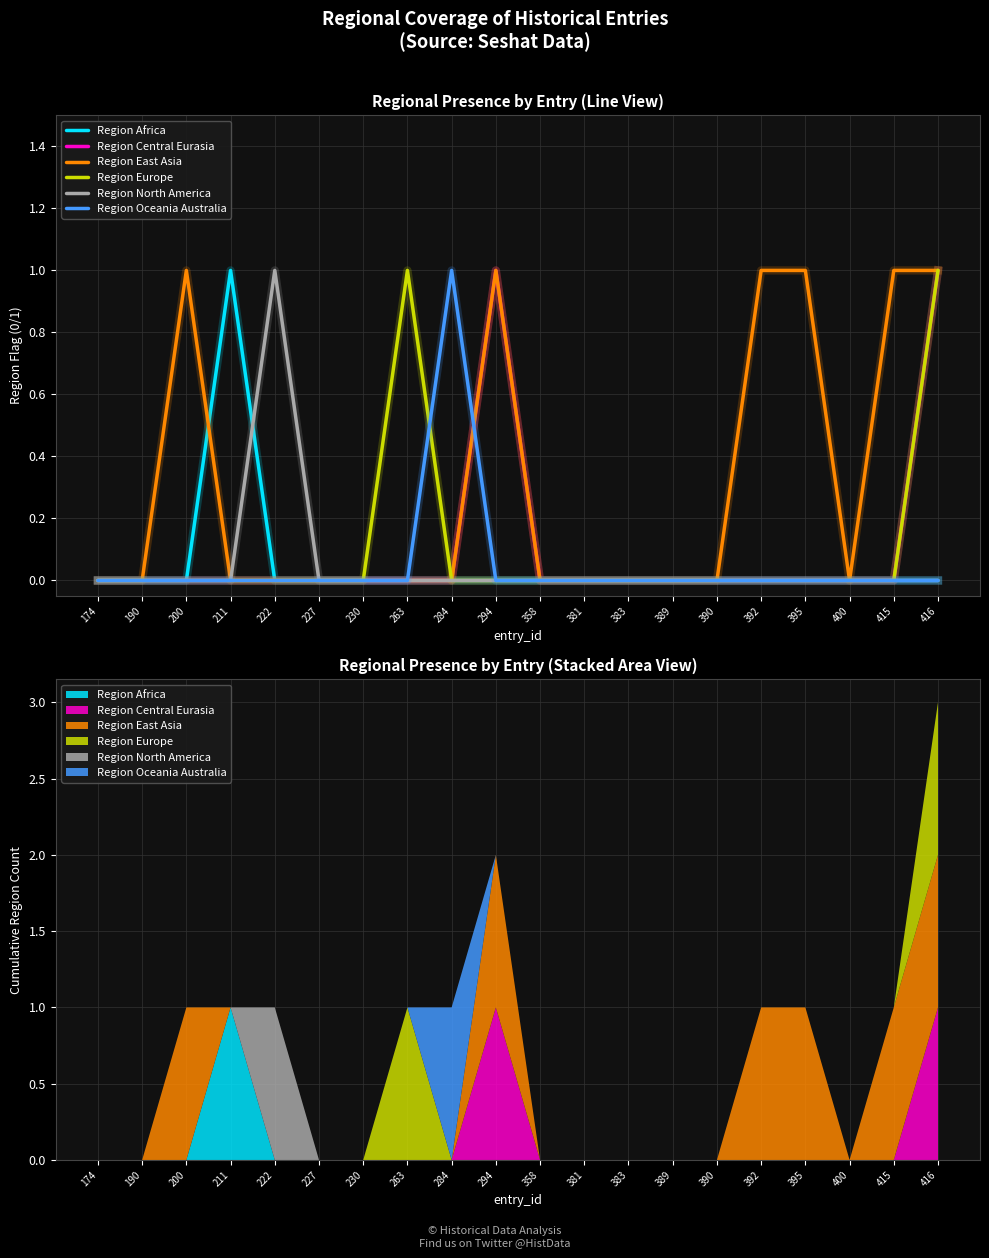

Rank the categories by Region Central Eurasia value from lowest to highest.

174, 190, 200, 211, 222, 227, 230, 263, 284, 358, 381, 383, 389, 390, 392, 395, 400, 415, 294, 416